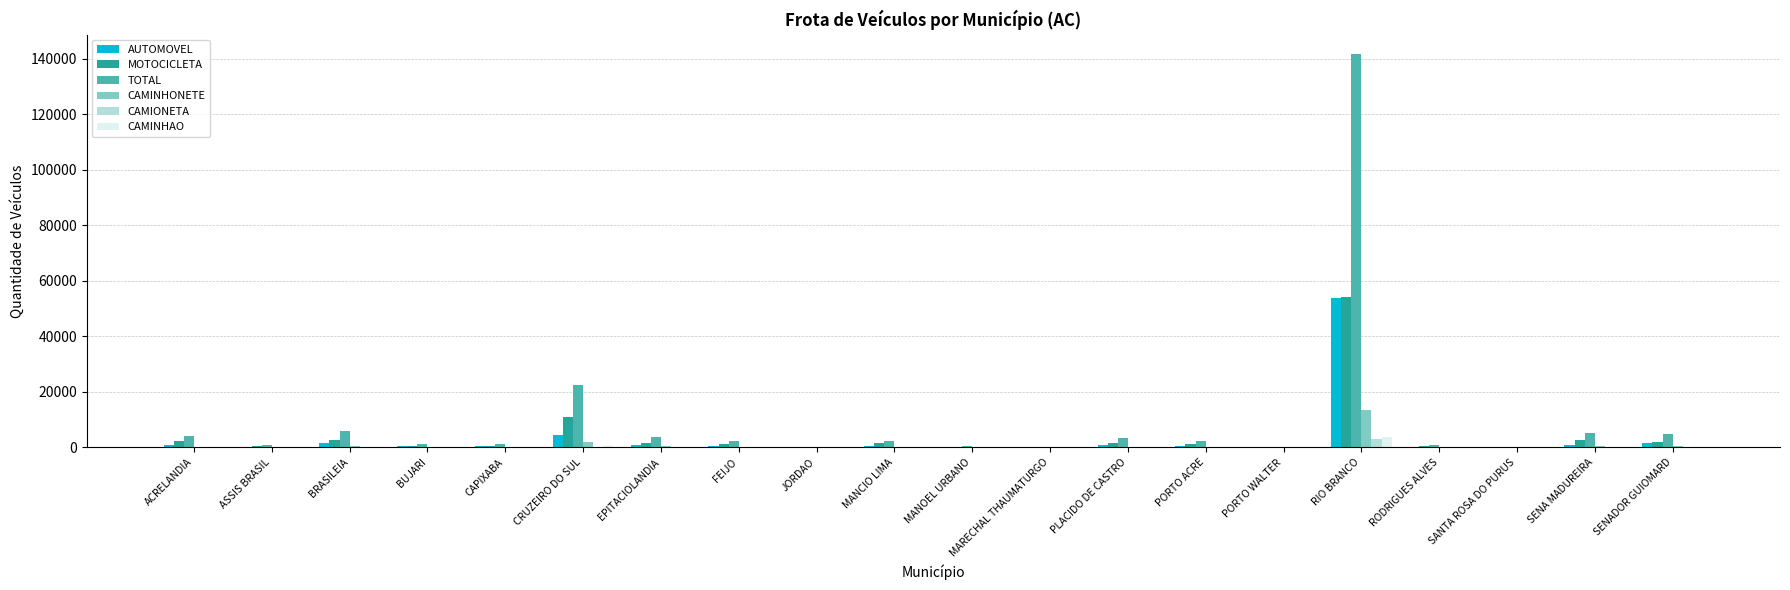

The value of TOTAL at EPITACIOLANDIA is 3764. True or false?

True